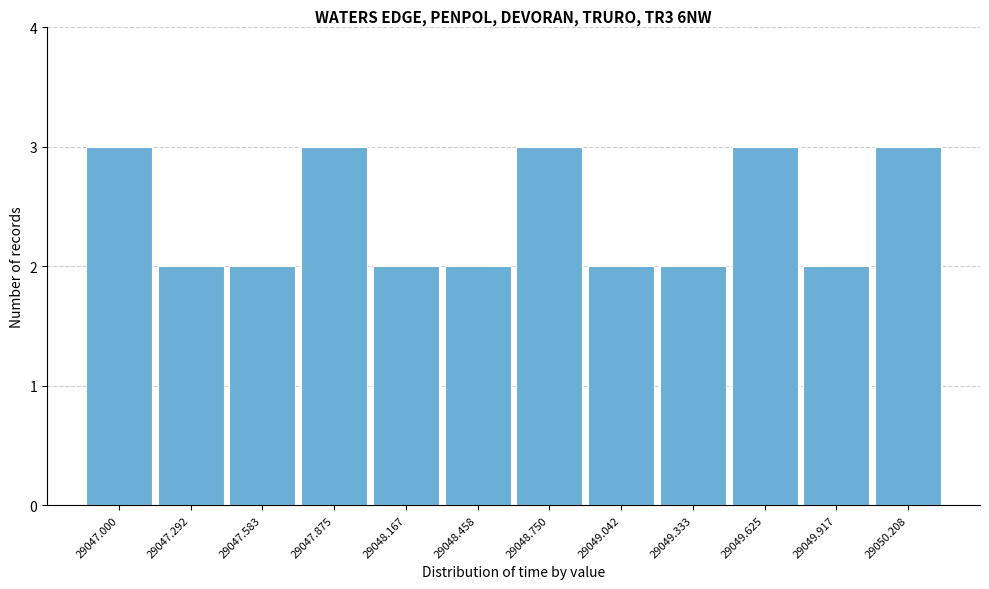

Reading left to right, transcribe all the data shown in this chart.

29047.000=3	29047.292=2	29047.583=2	29047.875=3	29048.167=2	29048.458=2	29048.750=3	29049.042=2	29049.333=2	29049.625=3	29049.917=2	29050.208=3